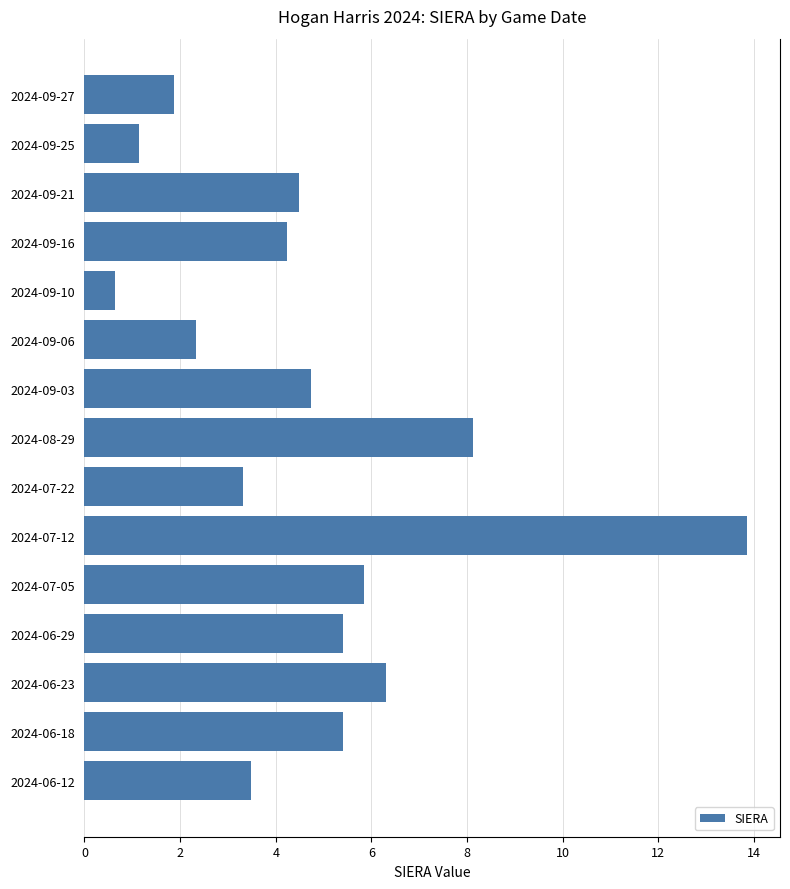

Reading top to bottom, list all the values displayed in this chart.

2024-09-27=1.9	2024-09-25=1.1	2024-09-21=4.5	2024-09-16=4.2	2024-09-10=0.6	2024-09-06=2.3	2024-09-03=4.7	2024-08-29=8.1	2024-07-22=3.3	2024-07-12=13.9	2024-07-05=5.9	2024-06-29=5.4	2024-06-23=6.3	2024-06-18=5.4	2024-06-12=3.5